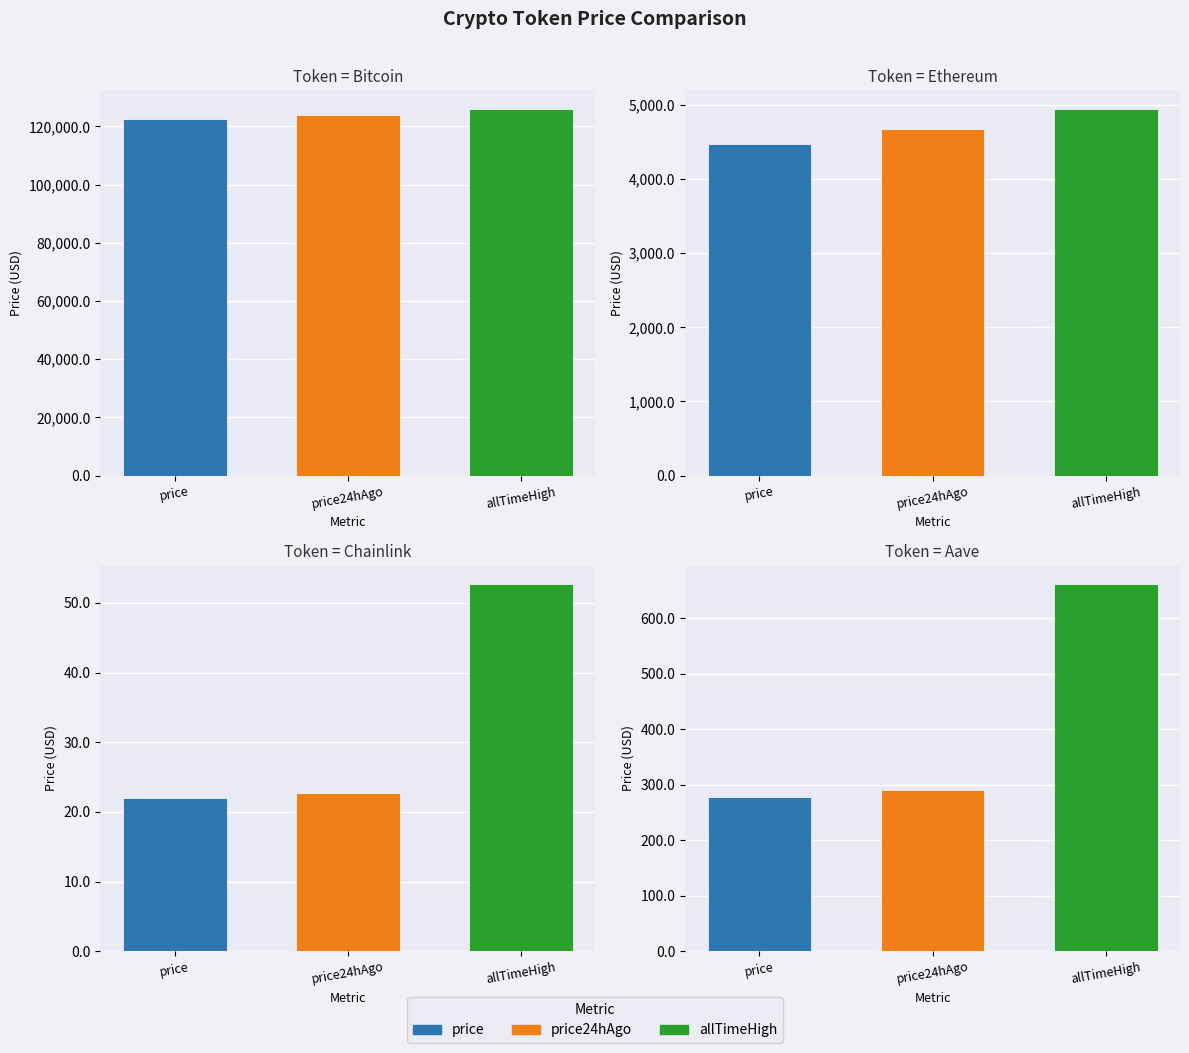

What is the greatest value displayed?

126080.0